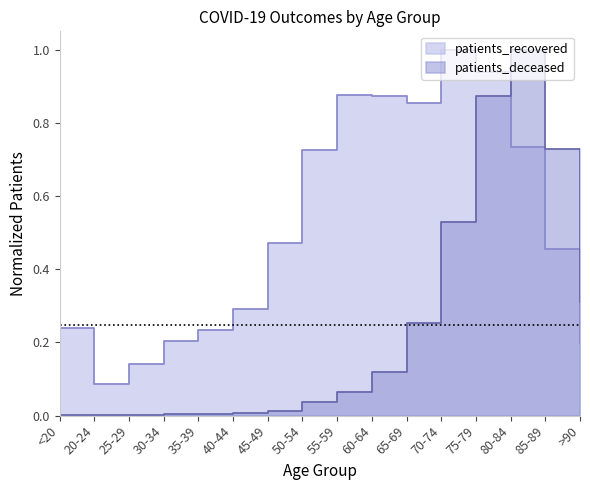

Where is the first local minimum for patients_recovered?

20-24